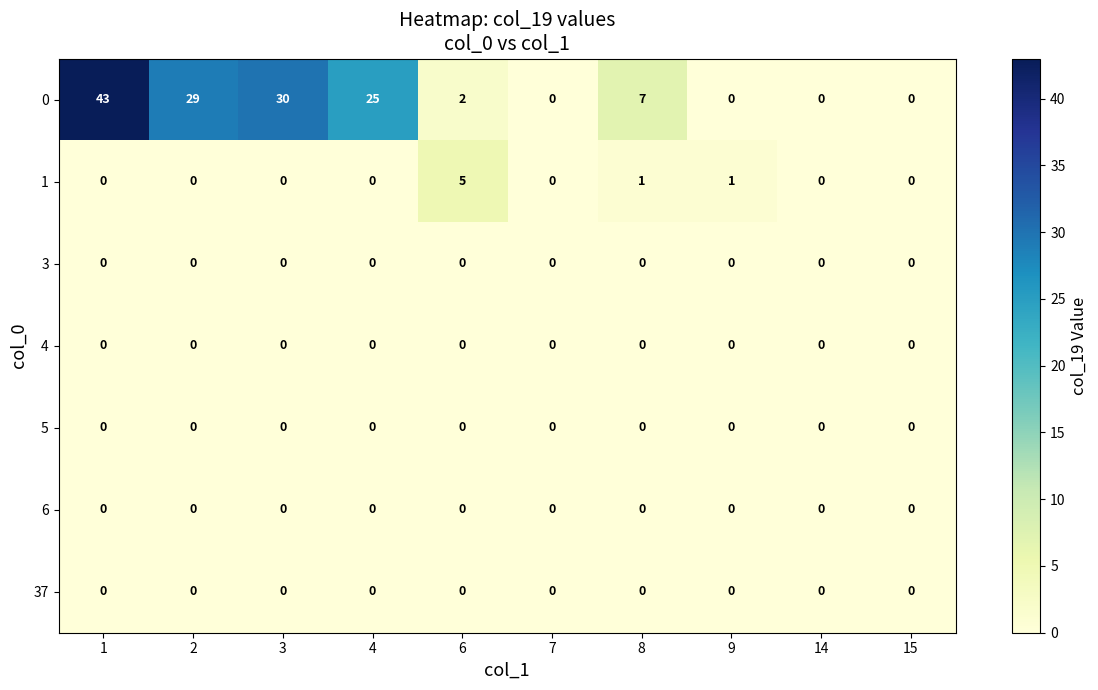

The value of 3 at 7 is 0. True or false?

True